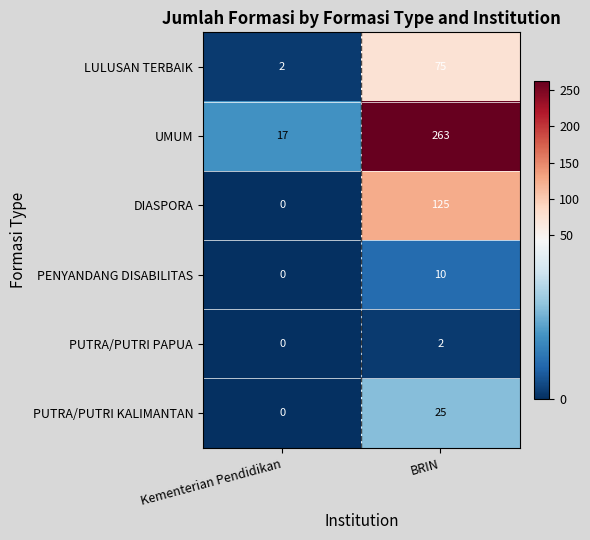

At which category does the chart reach its peak across all series?

BRIN